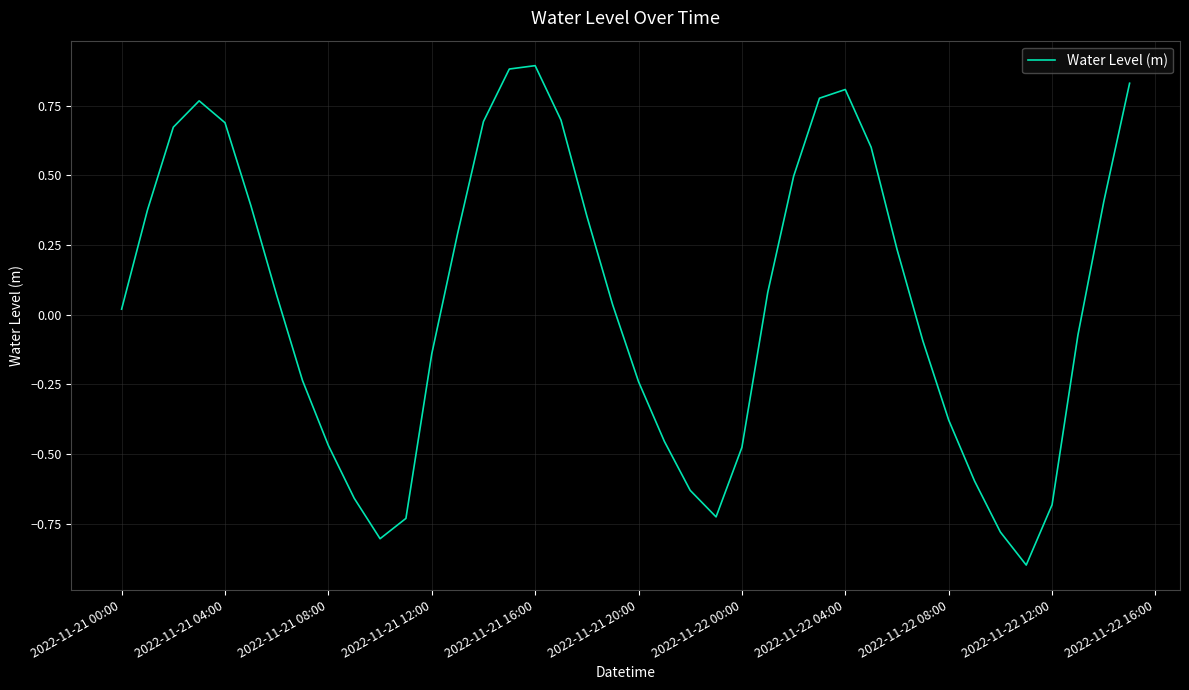

How many positive values are there?

22